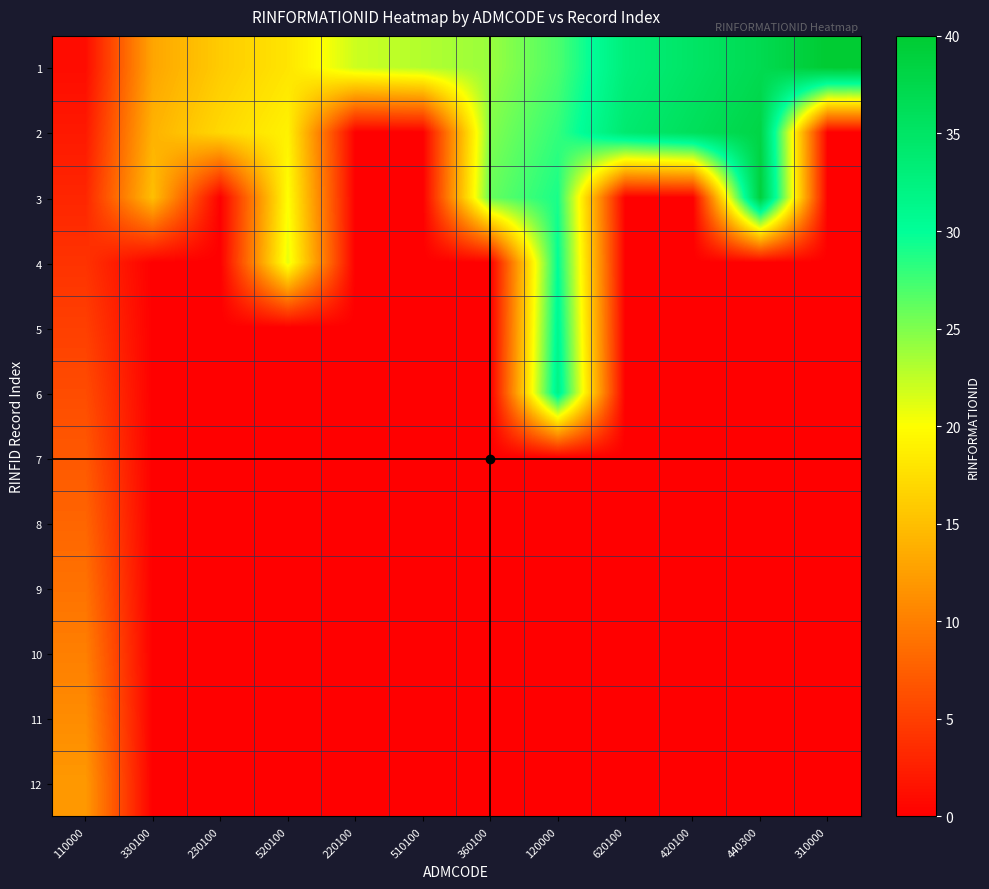

Reading left to right, list all the values displayed in this chart.

1: 110000=1	330100=13	230100=16	520100=18	220100=22	510100=23	360100=24	120000=27	620100=33	420100=35	440300=37	310000=40
2: 110000=2	330100=14	230100=17	520100=19	220100=0	510100=0	360100=25	120000=28	620100=34	420100=36	440300=38	310000=0
3: 110000=3	330100=15	230100=0	520100=20	220100=0	510100=0	360100=26	120000=29	620100=0	420100=0	440300=39	310000=0
4: 110000=4	330100=0	230100=0	520100=21	220100=0	510100=0	360100=0	120000=30	620100=0	420100=0	440300=0	310000=0
5: 110000=5	330100=0	230100=0	520100=0	220100=0	510100=0	360100=0	120000=31	620100=0	420100=0	440300=0	310000=0
6: 110000=6	330100=0	230100=0	520100=0	220100=0	510100=0	360100=0	120000=32	620100=0	420100=0	440300=0	310000=0
7: 110000=7	330100=0	230100=0	520100=0	220100=0	510100=0	360100=0	120000=0	620100=0	420100=0	440300=0	310000=0
8: 110000=8	330100=0	230100=0	520100=0	220100=0	510100=0	360100=0	120000=0	620100=0	420100=0	440300=0	310000=0
9: 110000=9	330100=0	230100=0	520100=0	220100=0	510100=0	360100=0	120000=0	620100=0	420100=0	440300=0	310000=0
10: 110000=10	330100=0	230100=0	520100=0	220100=0	510100=0	360100=0	120000=0	620100=0	420100=0	440300=0	310000=0
11: 110000=11	330100=0	230100=0	520100=0	220100=0	510100=0	360100=0	120000=0	620100=0	420100=0	440300=0	310000=0
12: 110000=12	330100=0	230100=0	520100=0	220100=0	510100=0	360100=0	120000=0	620100=0	420100=0	440300=0	310000=0